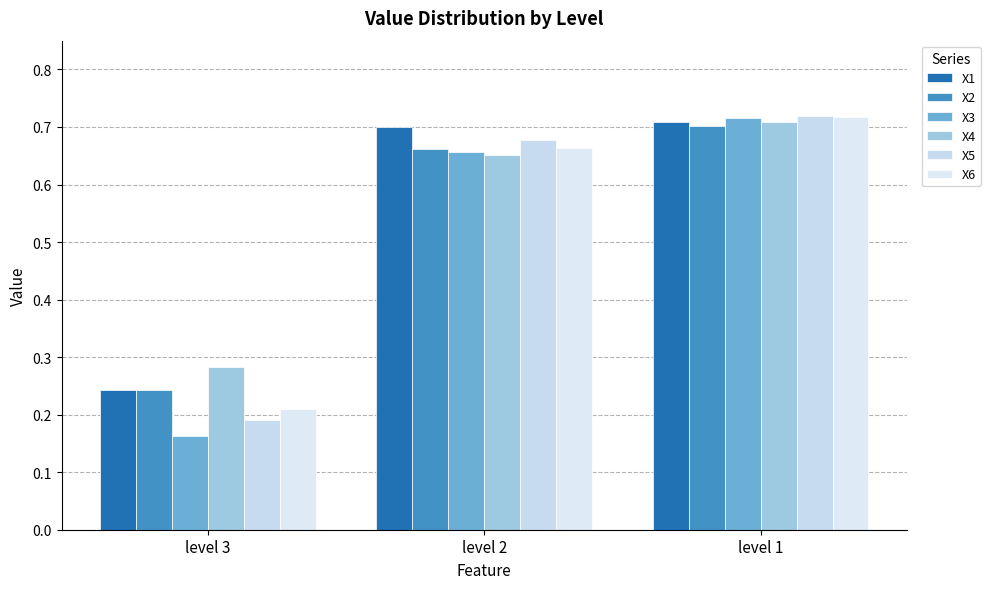

At how many categories does at least one series exceed 0?

3